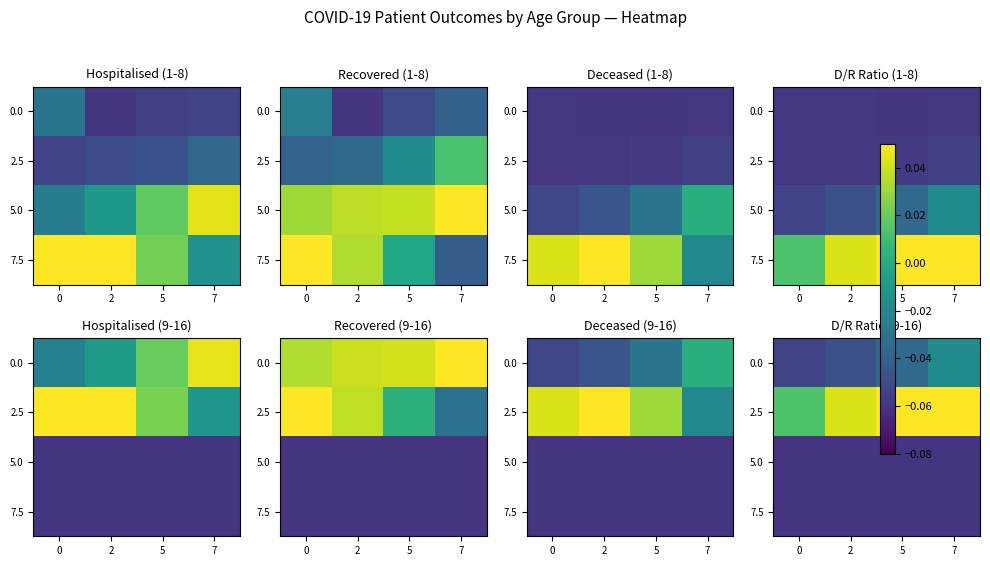

At how many categories does at least one series exceed 0?

4